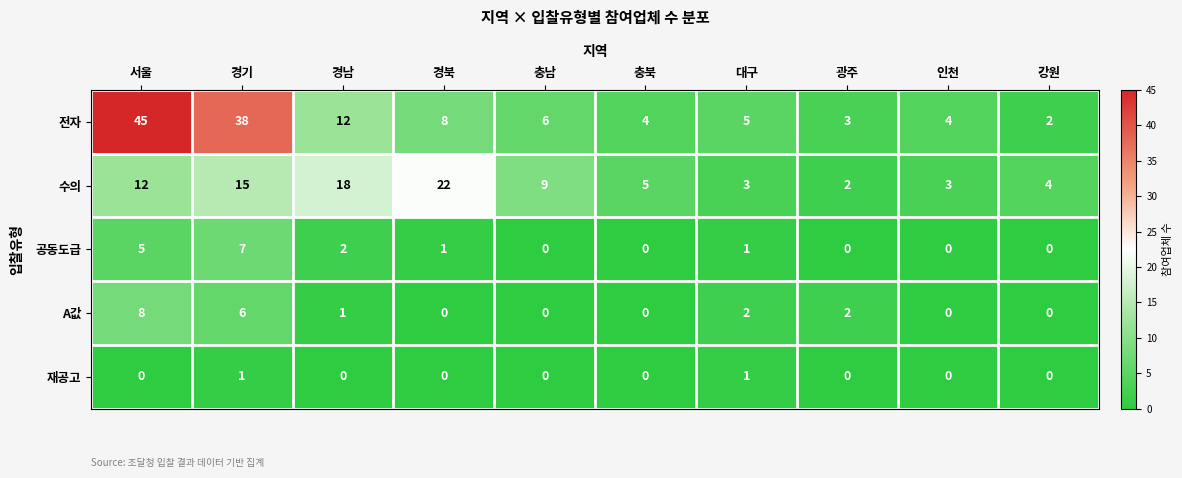

Which series changed the most between 대구 and 인천?

A값